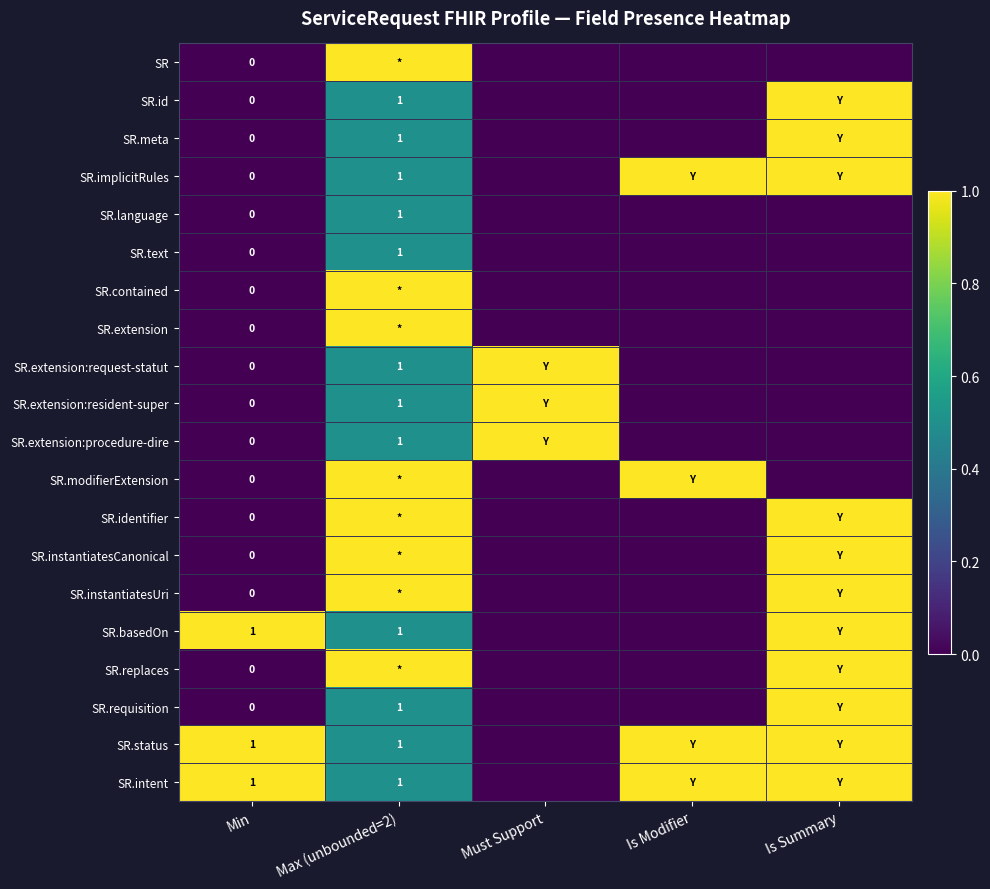

Is it true that SR.basedOn equals 1 at Max (unbounded=2)?

True